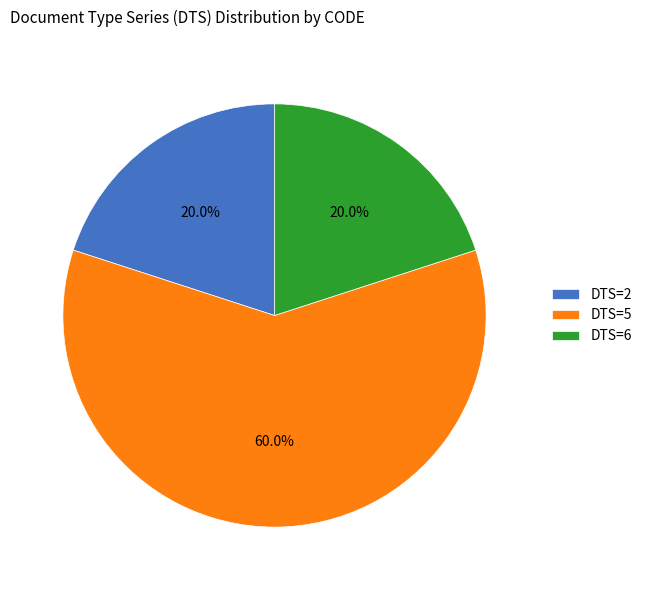

Which category has the biggest portion of the pie?

DTS=5